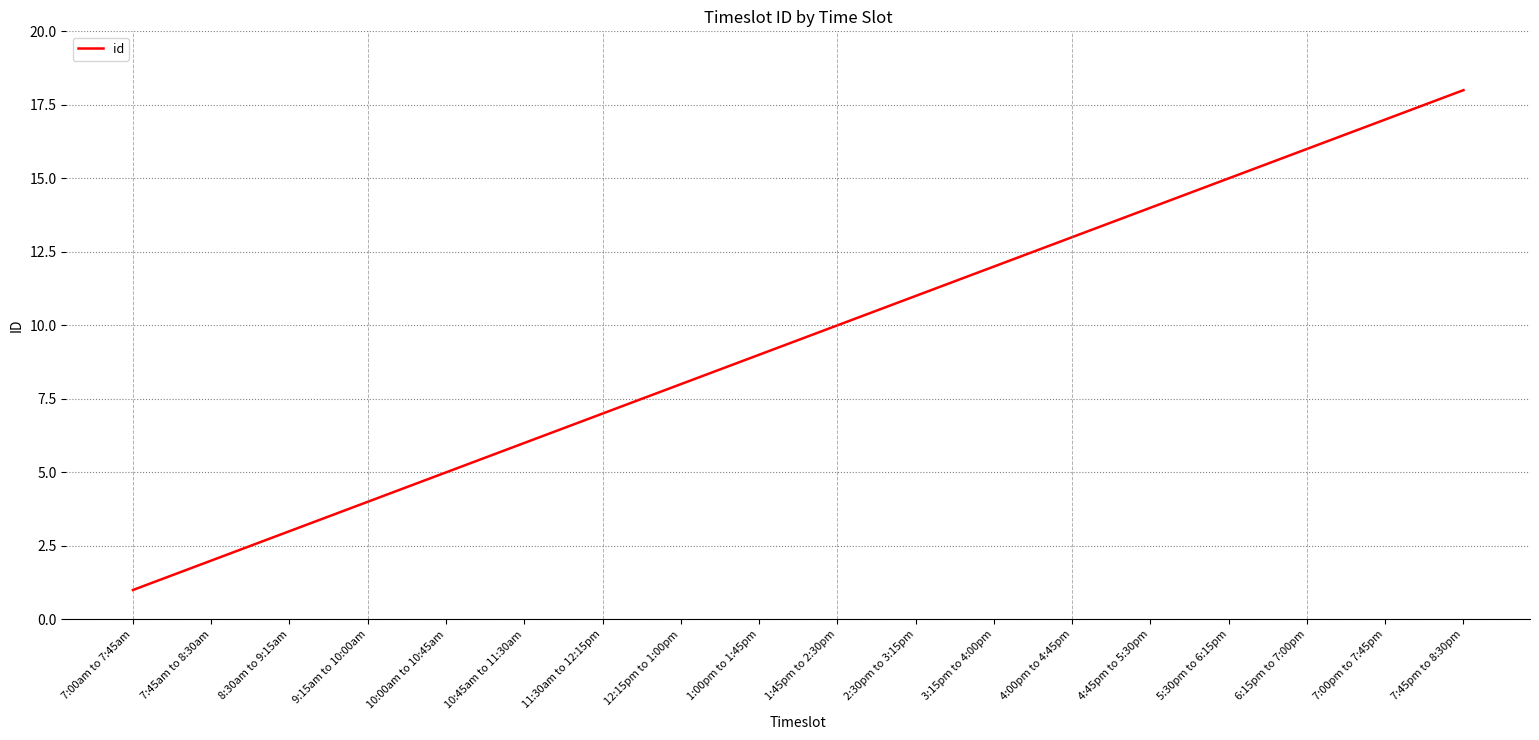

Rank the categories by value from lowest to highest.

7:00am to 7:45am, 7:45am to 8:30am, 8:30am to 9:15am, 9:15am to 10:00am, 10:00am to 10:45am, 10:45am to 11:30am, 11:30am to 12:15pm, 12:15pm to 1:00pm, 1:00pm to 1:45pm, 1:45pm to 2:30pm, 2:30pm to 3:15pm, 3:15pm to 4:00pm, 4:00pm to 4:45pm, 4:45pm to 5:30pm, 5:30pm to 6:15pm, 6:15pm to 7:00pm, 7:00pm to 7:45pm, 7:45pm to 8:30pm